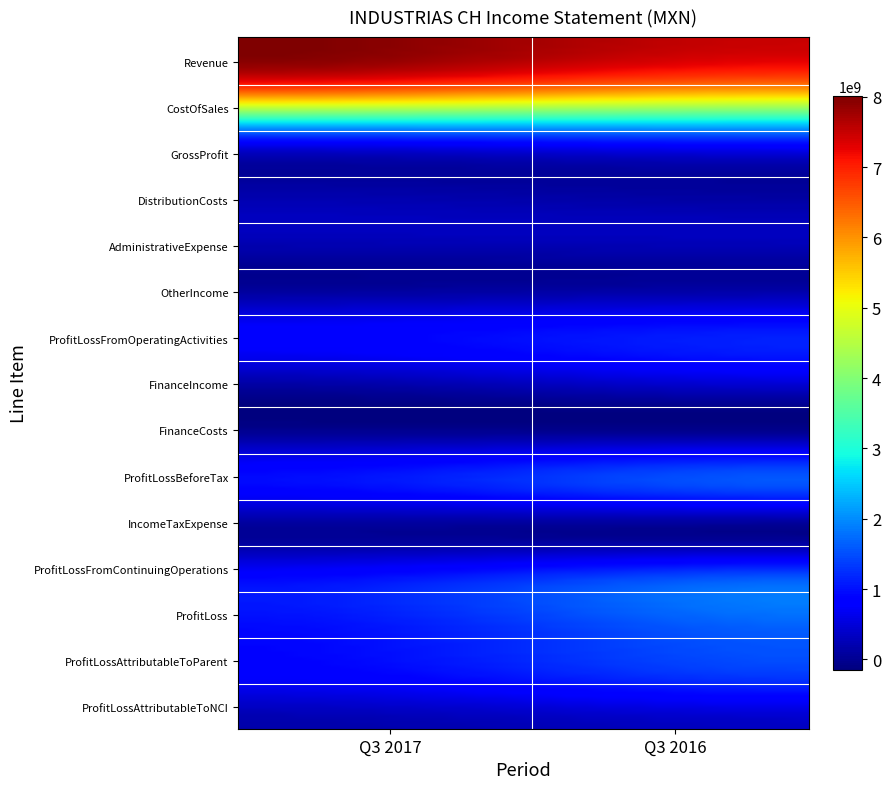

List the series in order of their peak value, lowest first.

FinanceCosts, IncomeTaxExpense, OtherIncome, DistributionCosts, AdministrativeExpense, ProfitLossAttributableToNCI, FinanceIncome, ProfitLossFromOperatingActivities, ProfitLossAttributableToParent, GrossProfit, ProfitLossBeforeTax, ProfitLossFromContinuingOperations, ProfitLoss, CostOfSales, Revenue